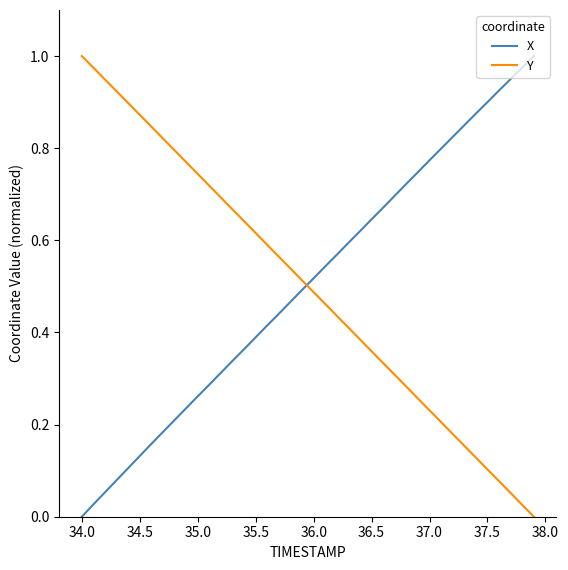

At how many categories does at least one series exceed 0?

40